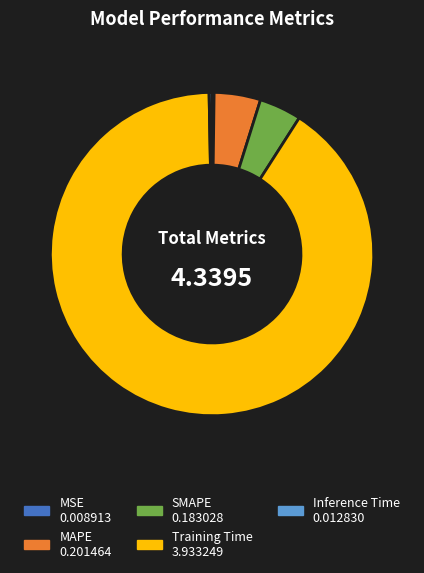

Which slice is the largest?

Training Time